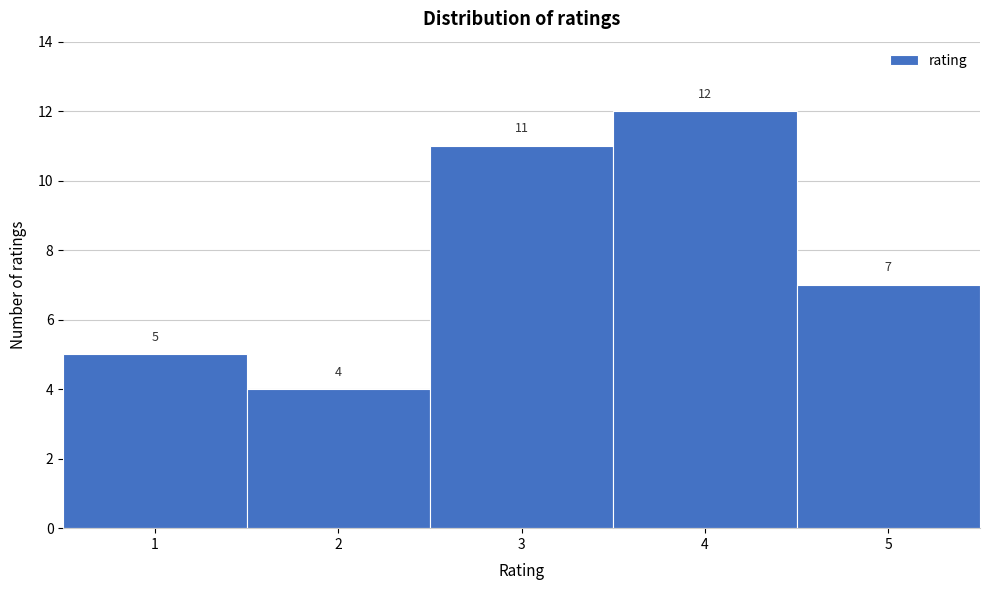

Reading left to right, transcribe this chart: for each bar, give the range it covers on the x-axis and its height.

0.5 to 1.5: 5
1.5 to 2.5: 4
2.5 to 3.5: 11
3.5 to 4.5: 12
4.5 to 5.5: 7